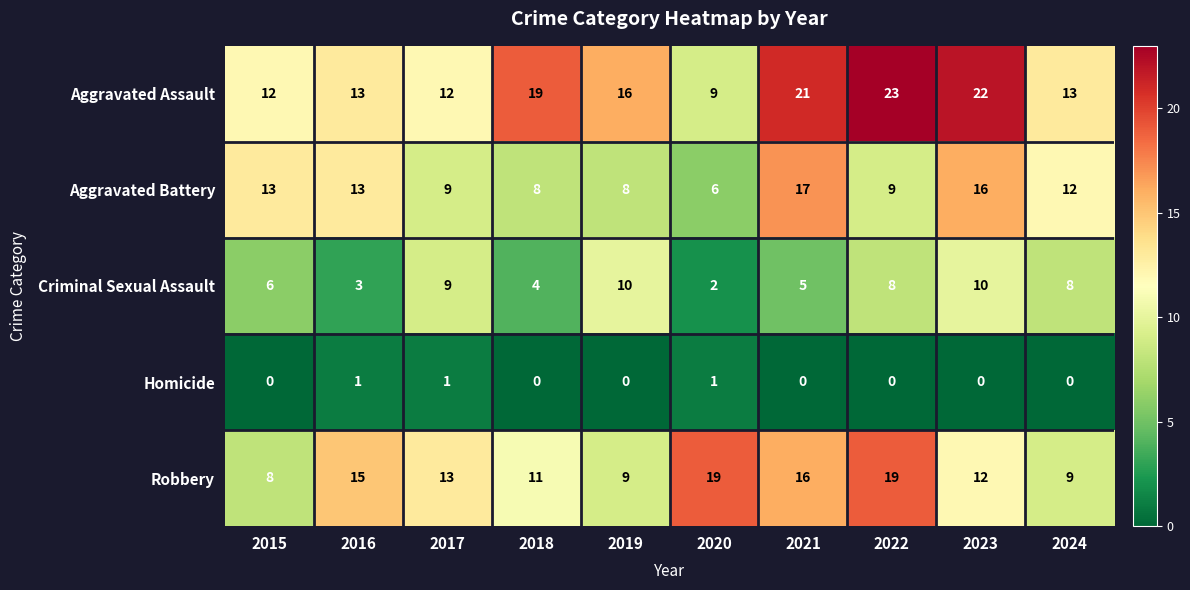

How many categories are shown in the chart?

10